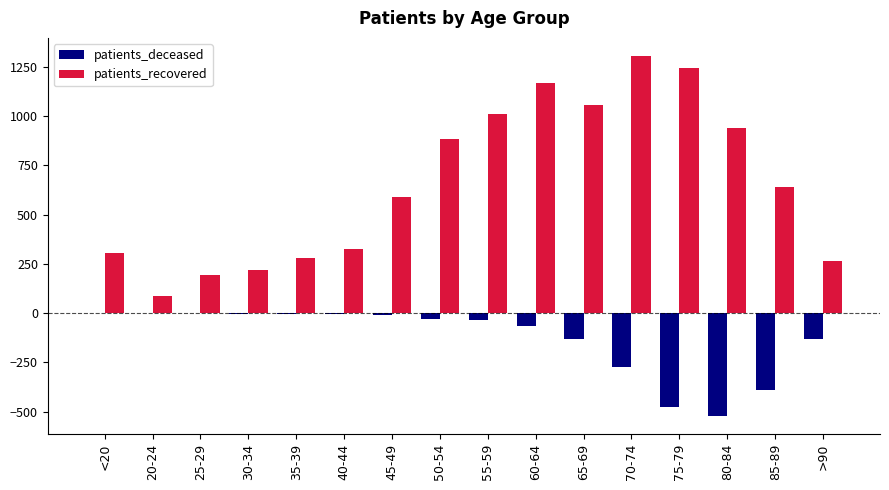

What is the approximate value of patients_deceased at 60-64?

-63